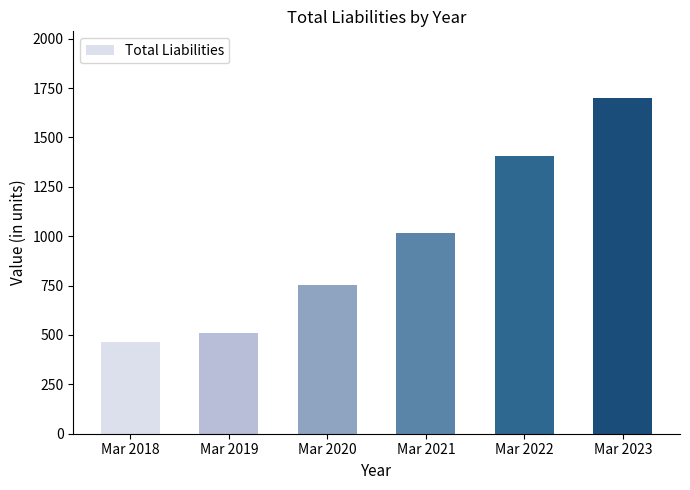

Approximately how many times larger is the value at Mar 2023 compared to Mar 2020?

2.3